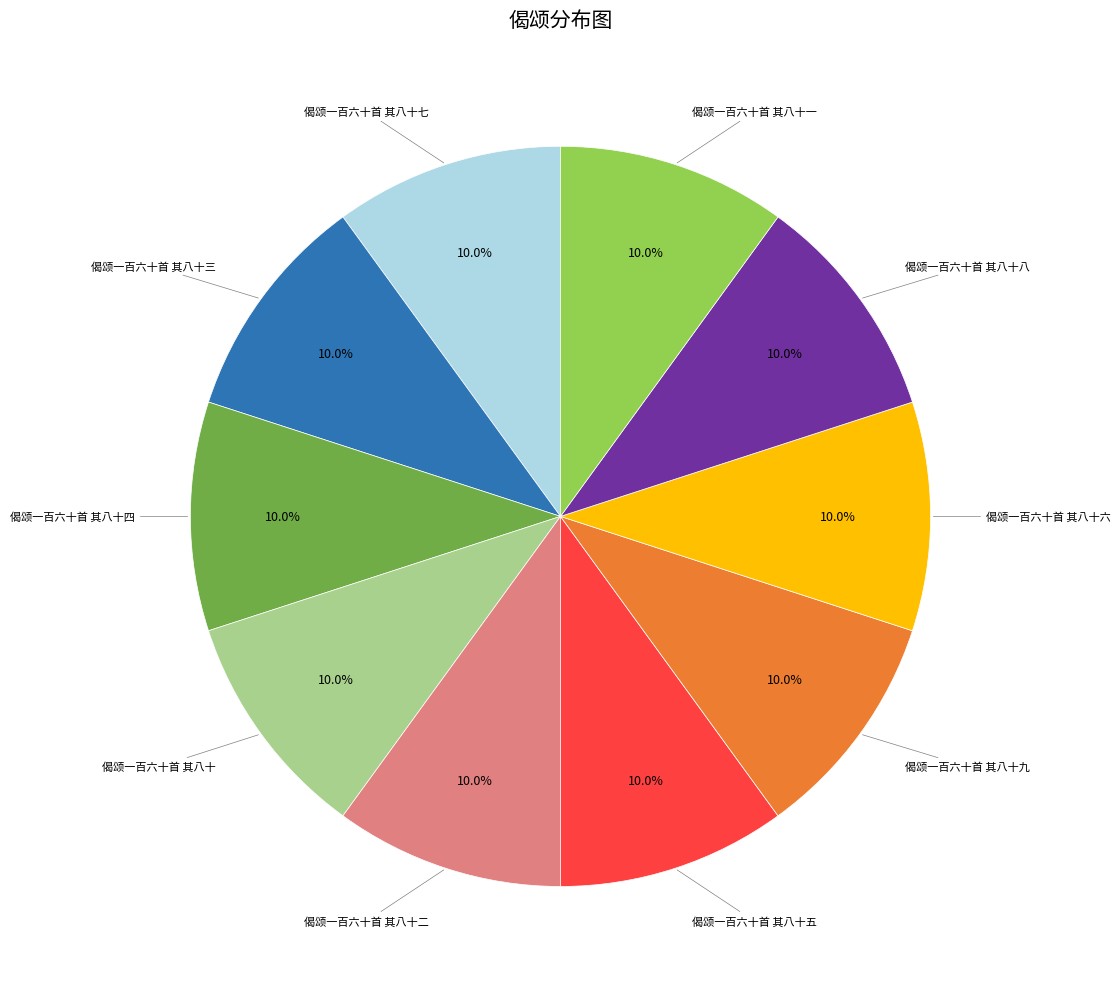

Does any single category account for the majority?

No